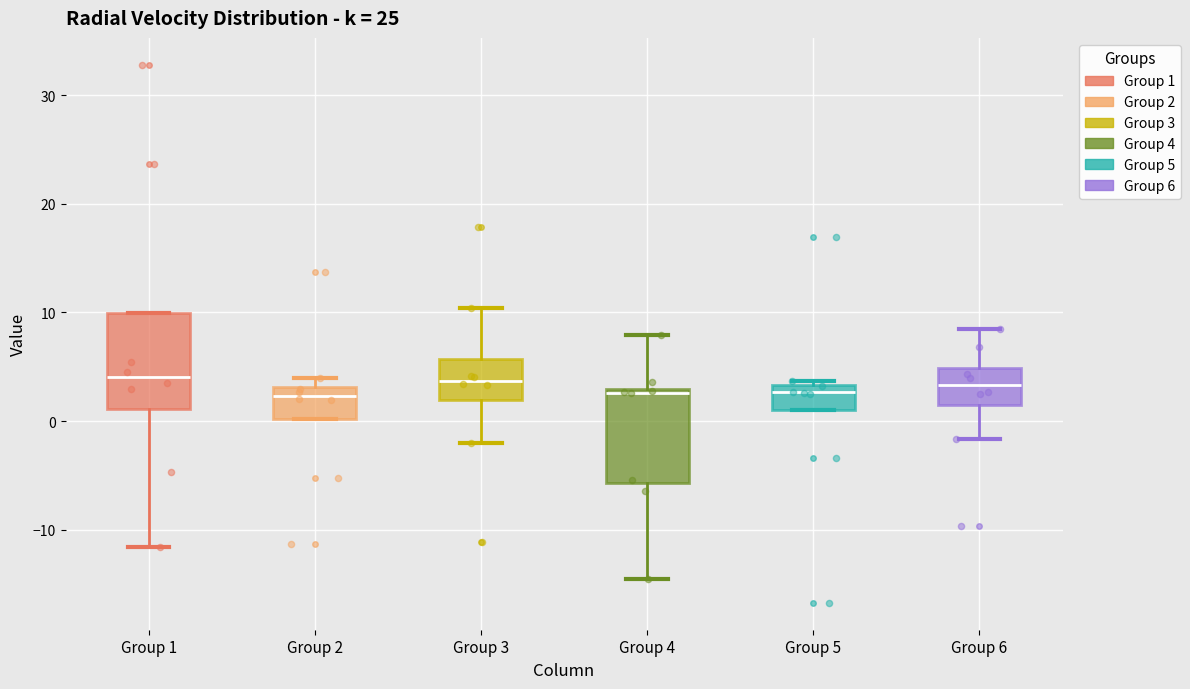

Where is the lower edge of the box for Group 2 on the y-axis? The values are not printed on the chart, so give them approximately, as read against the axis.

0